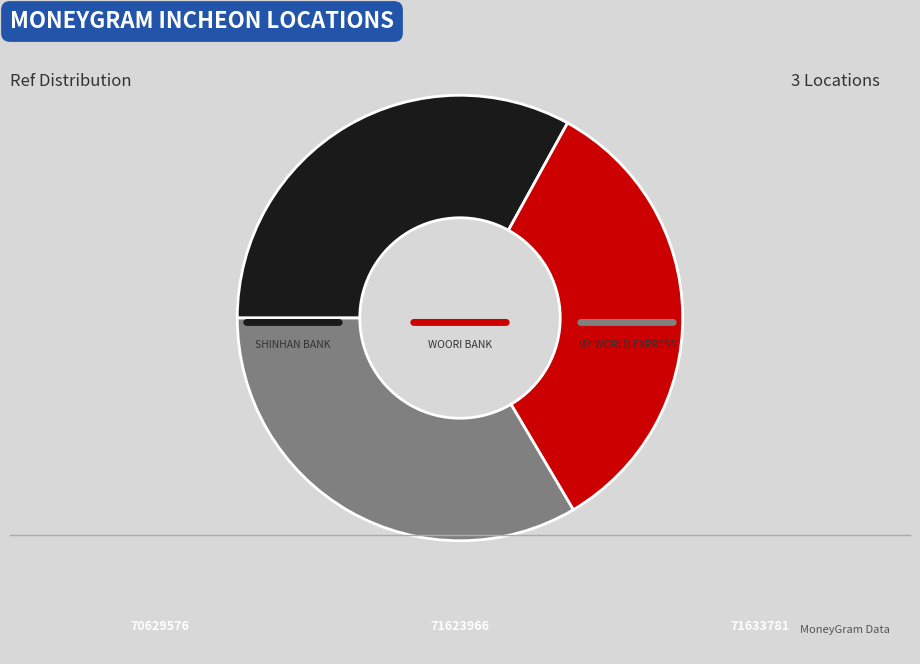

Is there a majority slice in this chart?

No